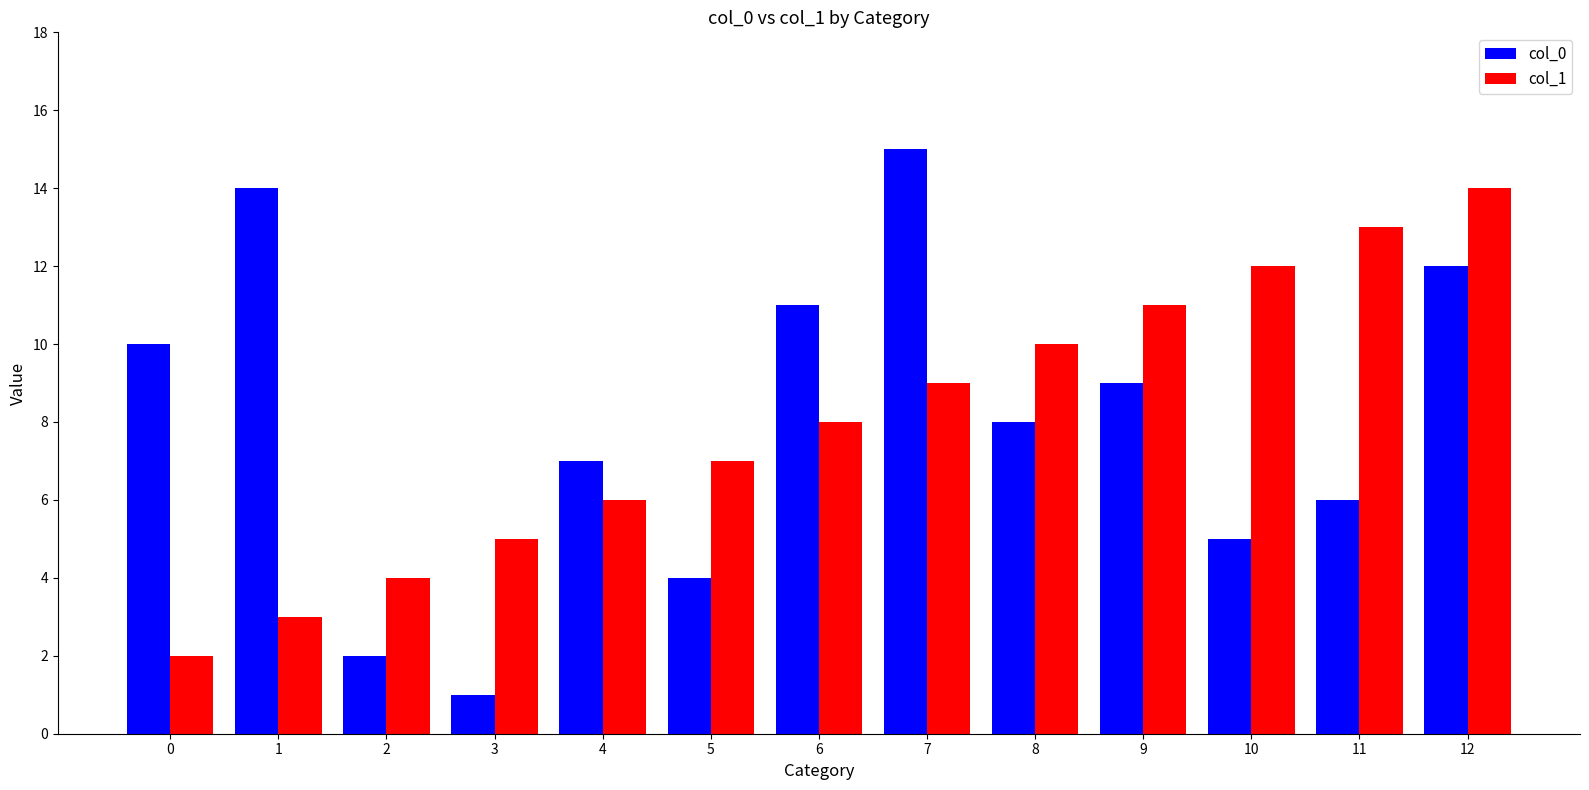

Are the bars grouped side by side (vs. stacked)?

Yes